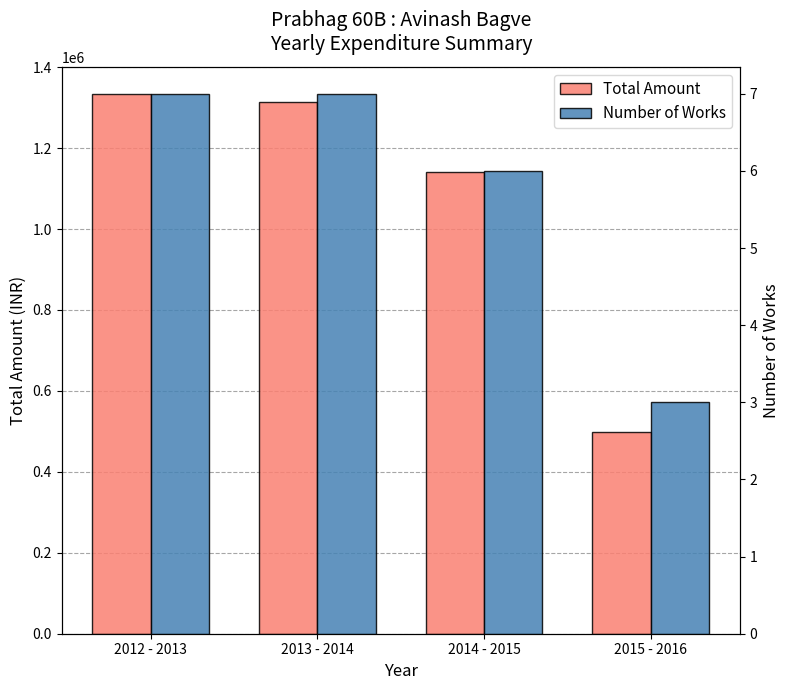

What is the greatest value displayed?

1334095